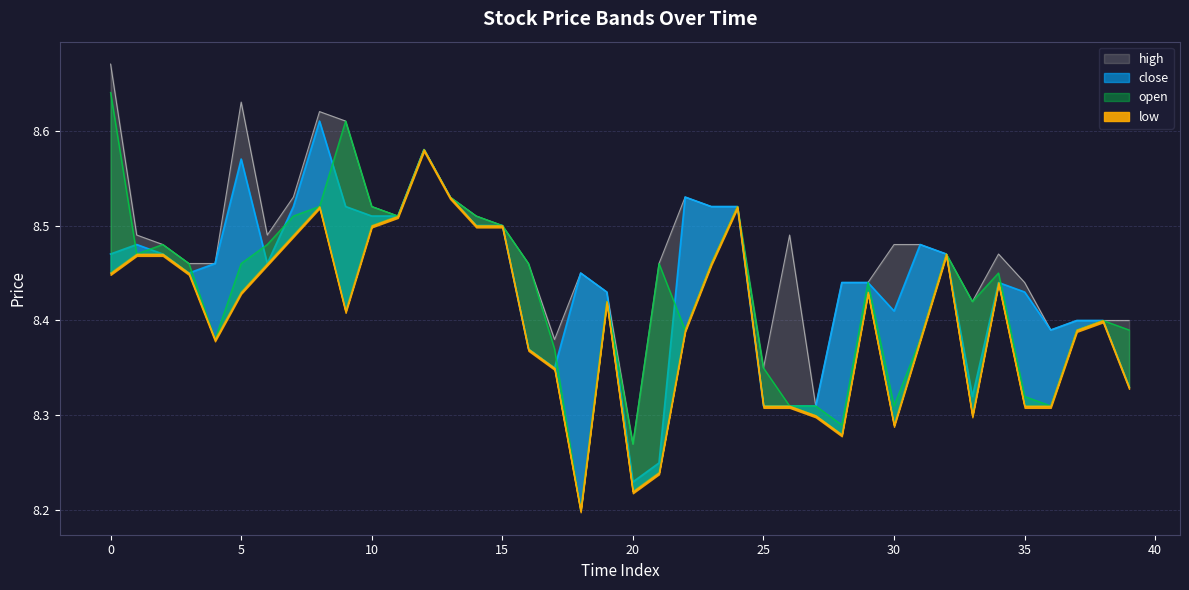

Between 37 and 34, which is larger?

34